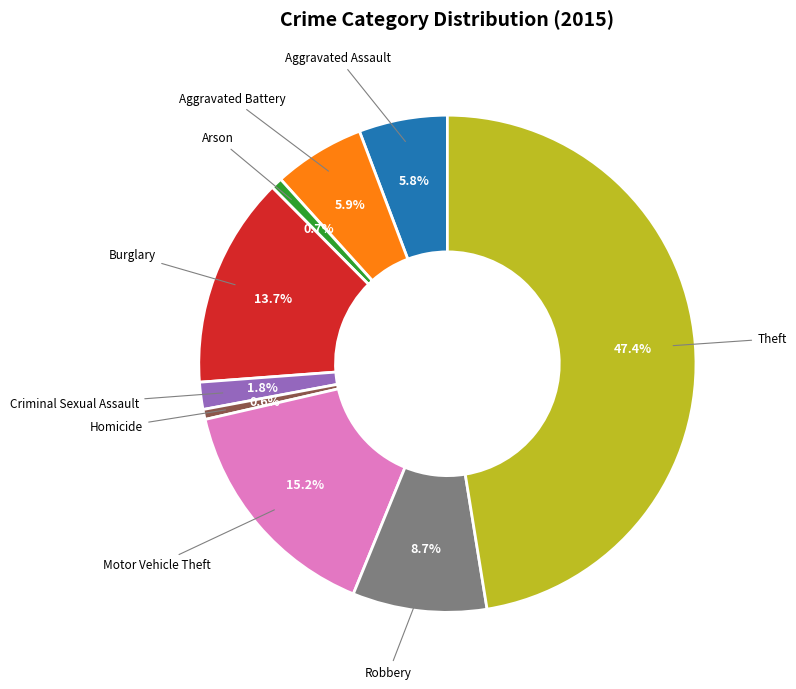

Count the number of slices in the pie.

9